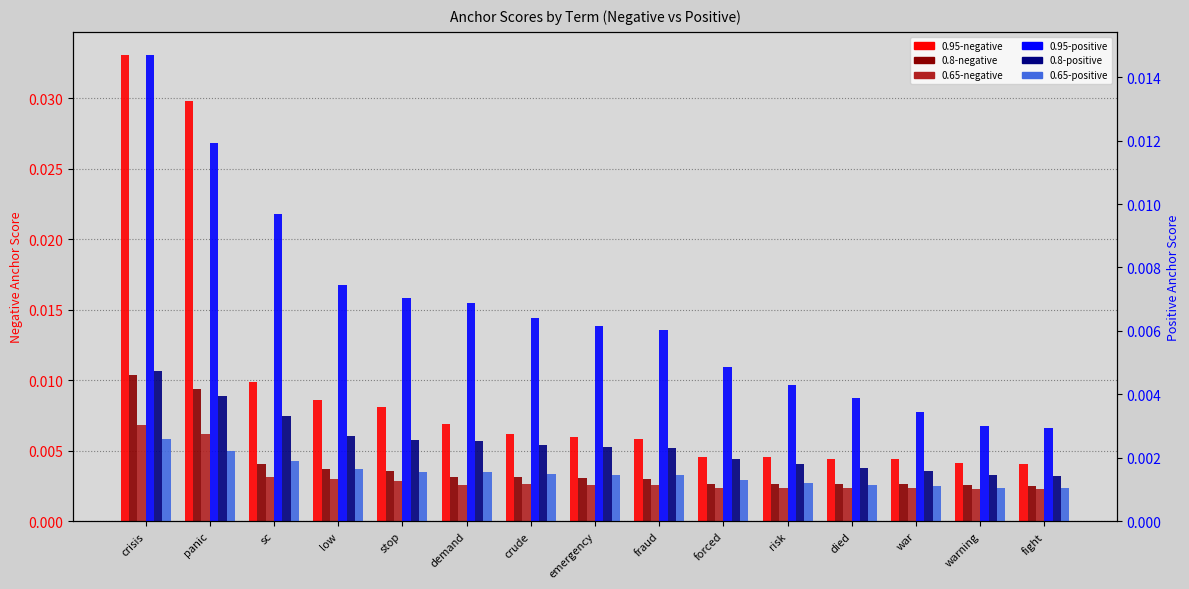

What is the label of the 10th bar from the right?

demand